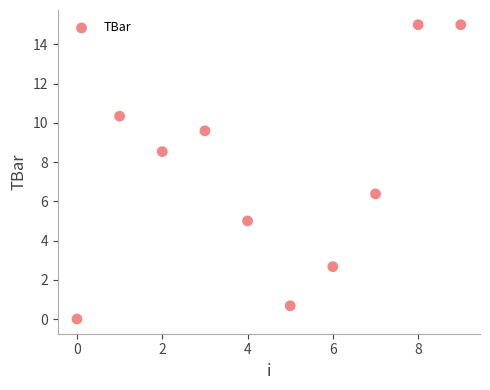

What is the average Y value?

7.3